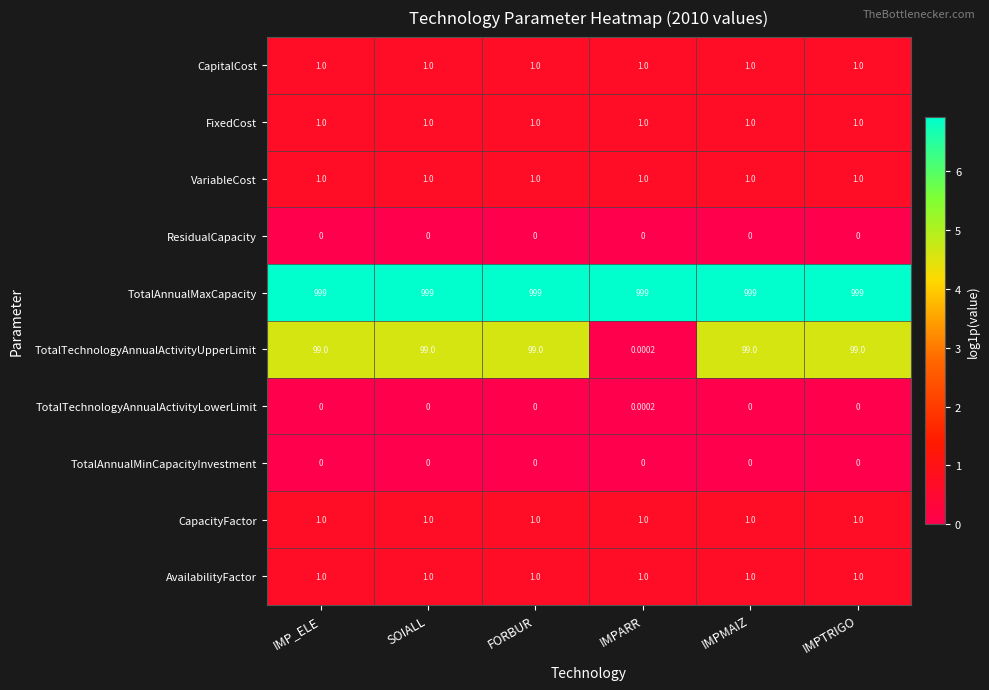

Which series has the largest range (max minus min)?

TotalTechnologyAnnualActivityUpperLimit